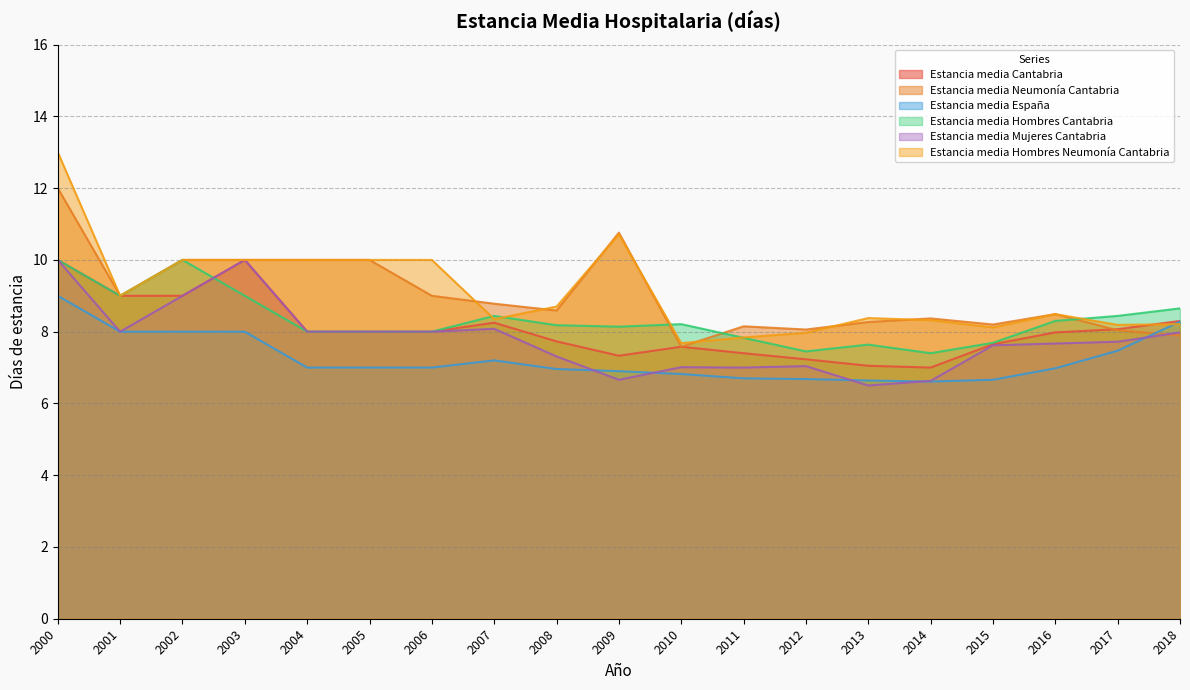

Between which two adjacent categories do Estancia_media_Cantabria and Estancia_media_Hombres_Neumonía_Cantabria first intersect?

2017 and 2018